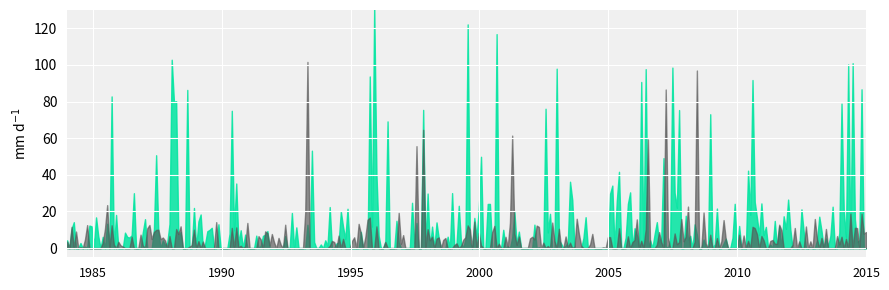

True or false: Min and Base Min intersect in this chart.

False